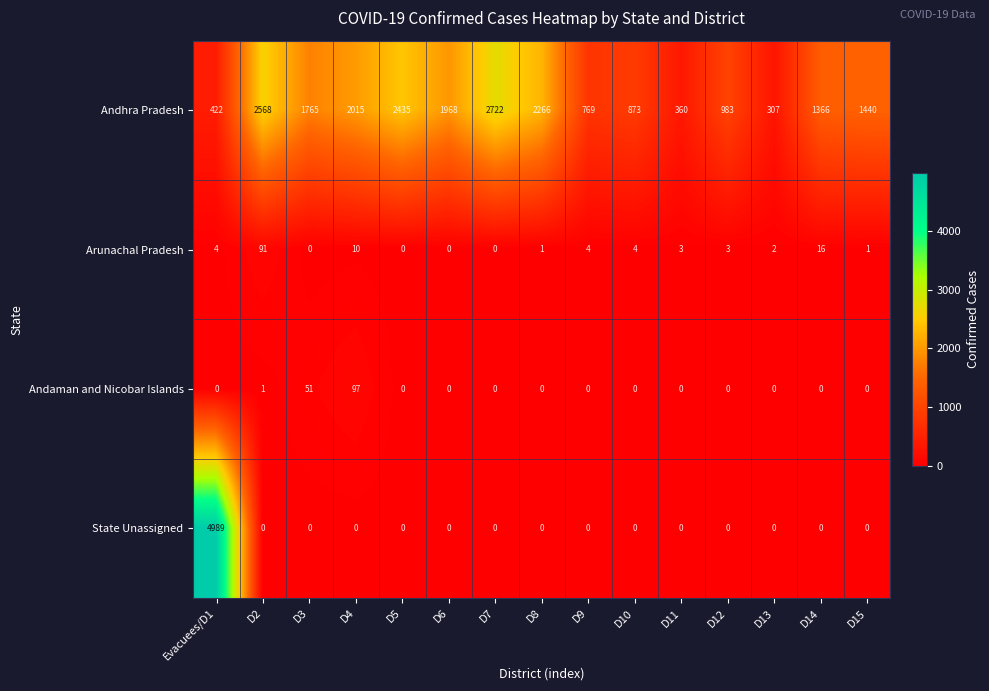

List the labels in order of Andhra Pradesh value, largest first.

D7, D2, D5, D8, D4, D6, D3, D15, D14, D12, D10, D9, Evacuees/D1, D11, D13